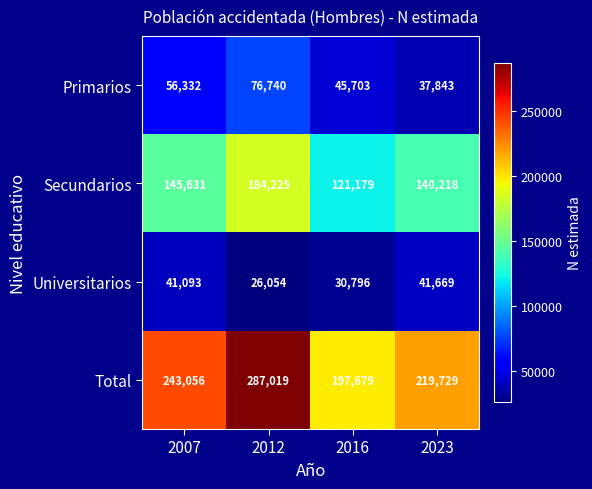

What value does the Universitarios series have at 2023?

41669